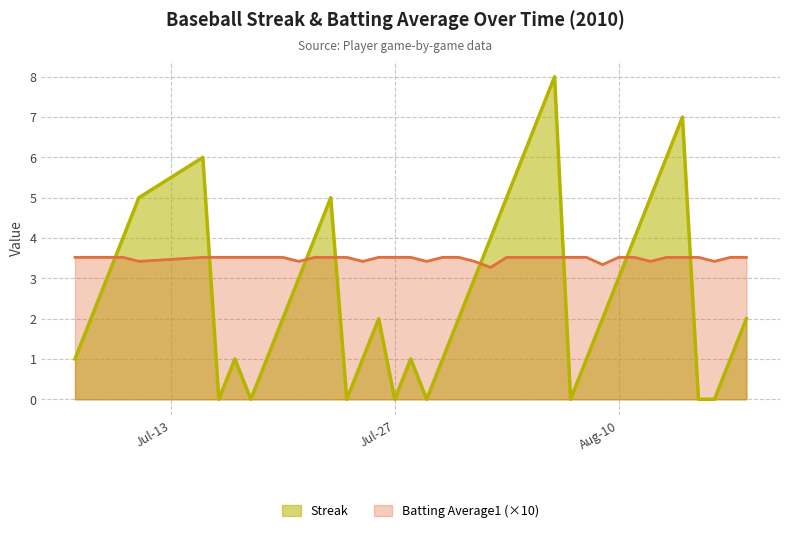

True or false: Streak and Batting Average1 cross at least once.

True